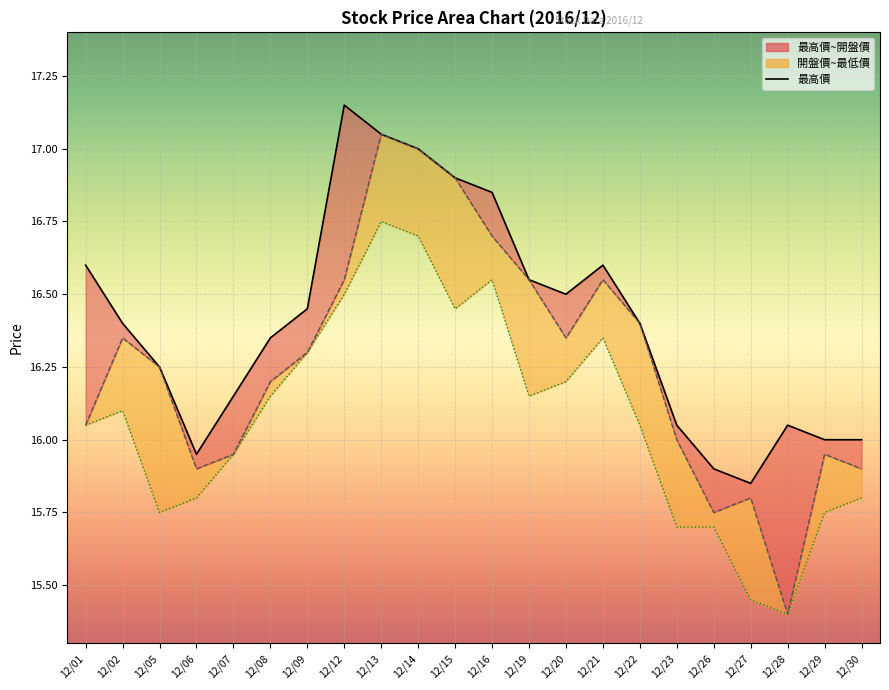

Which label corresponds to the largest value in the chart?

12/12